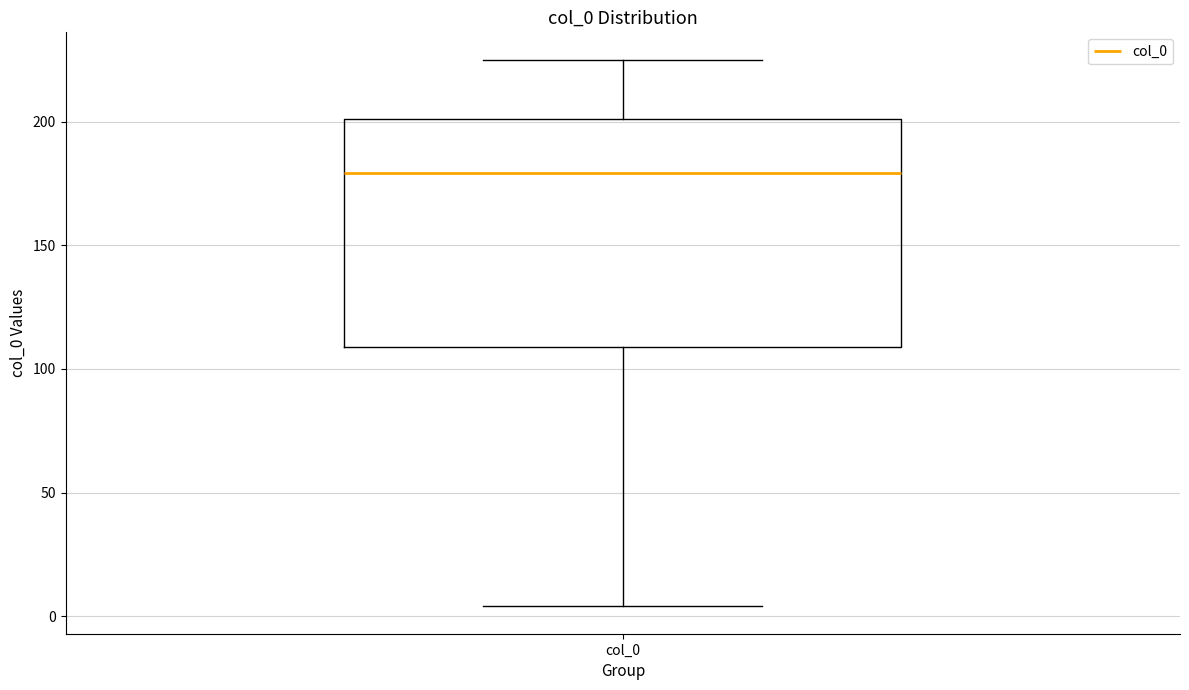

Where is the upper edge of the box for col_0 on the y-axis? The values are not printed on the chart, so give them approximately, as read against the axis.

200